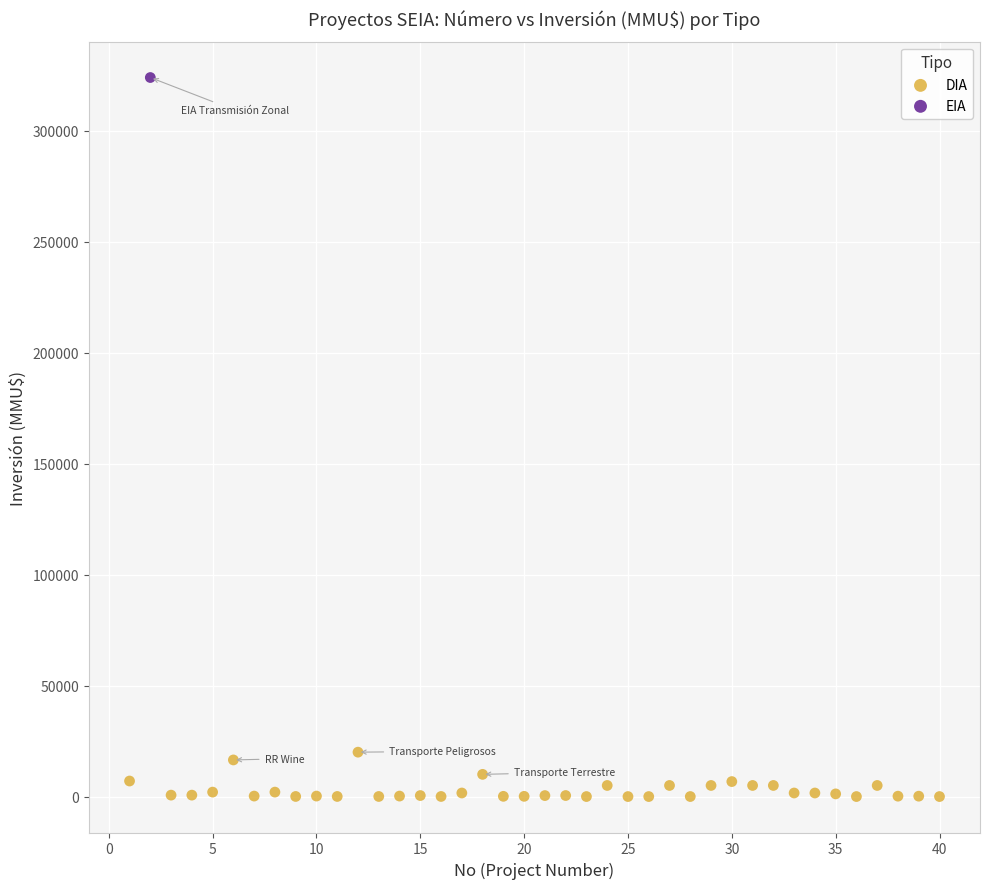

What are all the series names shown in the legend?

DIA, EIA